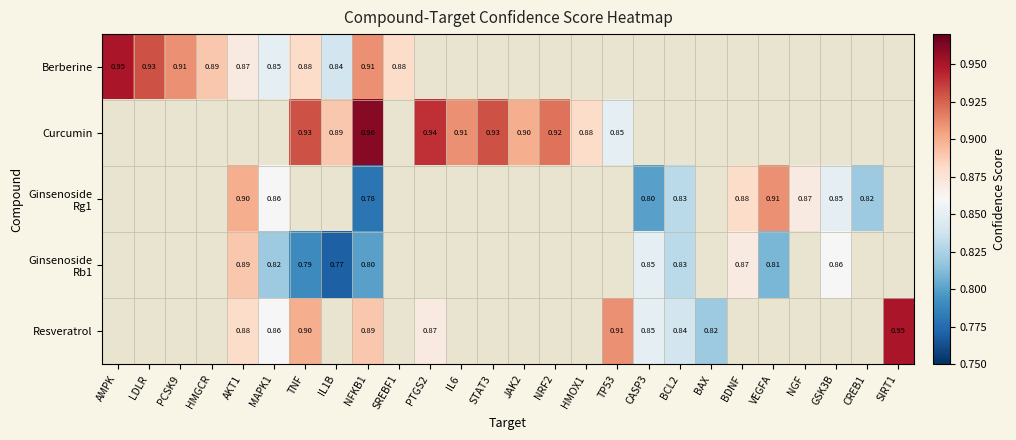

Is the value of Resveratrol at IL6 greater than the value of Ginsenoside Rg1 at IL6?

No